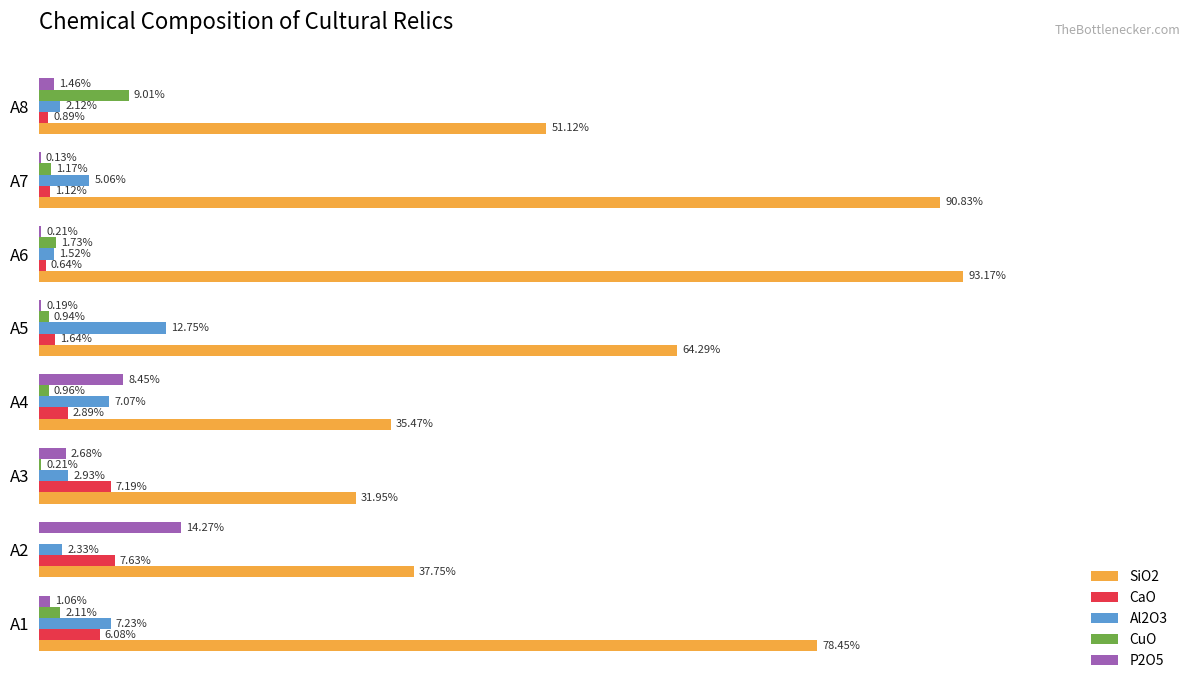

Which series changed the most between A1 and A8?

SiO2